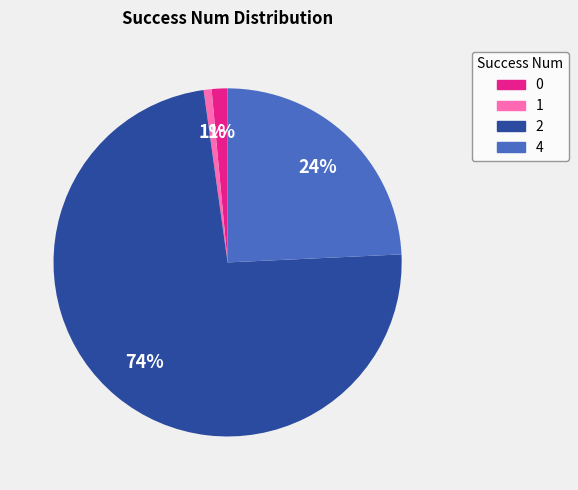

What percentage is the 4 slice, to the nearest percent?

24%